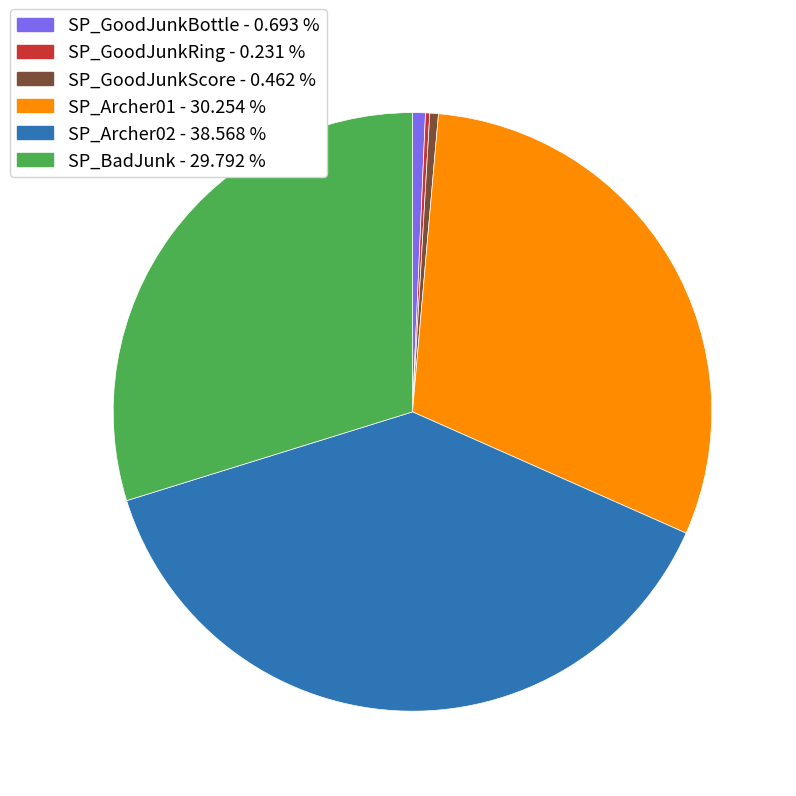

Is it true that SP_Archer01 is 23% of the pie?

False